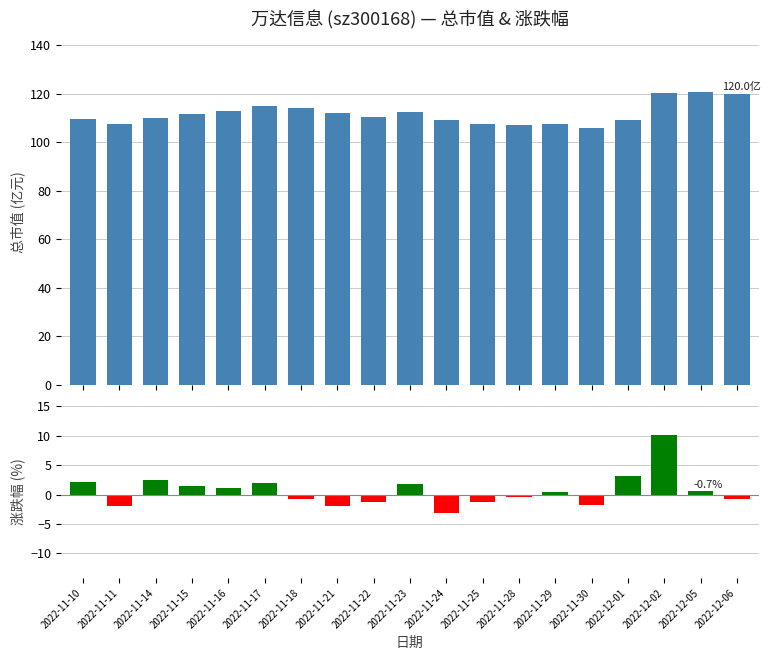

Reading left to right, extract all data points from this chart.

总市值(亿元): 2022-11-10=109.6	2022-11-11=107.5	2022-11-14=110.1	2022-11-15=111.6	2022-11-16=112.8	2022-11-17=115.1	2022-11-18=114.2	2022-11-21=112.0	2022-11-22=110.6	2022-11-23=112.6	2022-11-24=109.0	2022-11-25=107.6	2022-11-28=107.1	2022-11-29=107.6	2022-11-30=105.7	2022-12-01=109.0	2022-12-02=120.1	2022-12-05=120.8	2022-12-06=120.0
涨跌幅(%): 2022-11-10=2.1	2022-11-11=-1.9	2022-11-14=2.4	2022-11-15=1.4	2022-11-16=1.1	2022-11-17=2.0	2022-11-18=-0.7	2022-11-21=-2.0	2022-11-22=-1.3	2022-11-23=1.8	2022-11-24=-3.2	2022-11-25=-1.3	2022-11-28=-0.4	2022-11-29=0.4	2022-11-30=-1.8	2022-12-01=3.1	2022-12-02=10.1	2022-12-05=0.6	2022-12-06=-0.7